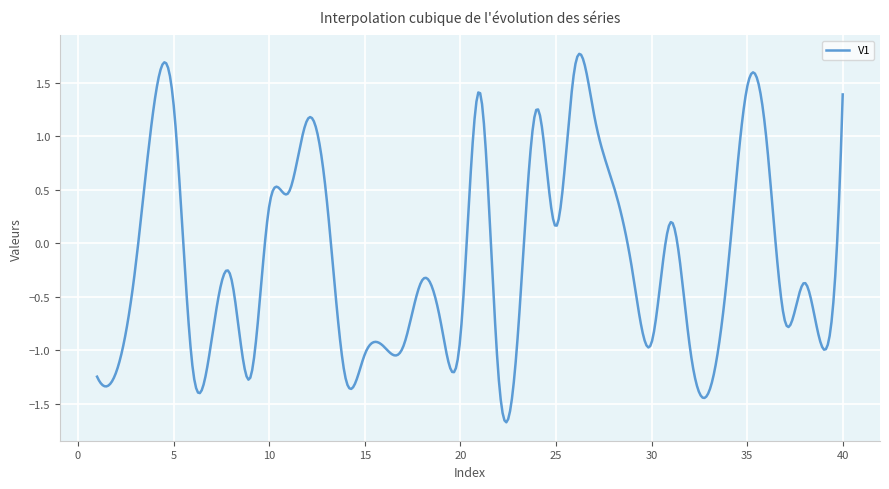

What is the greatest value displayed?

1.8